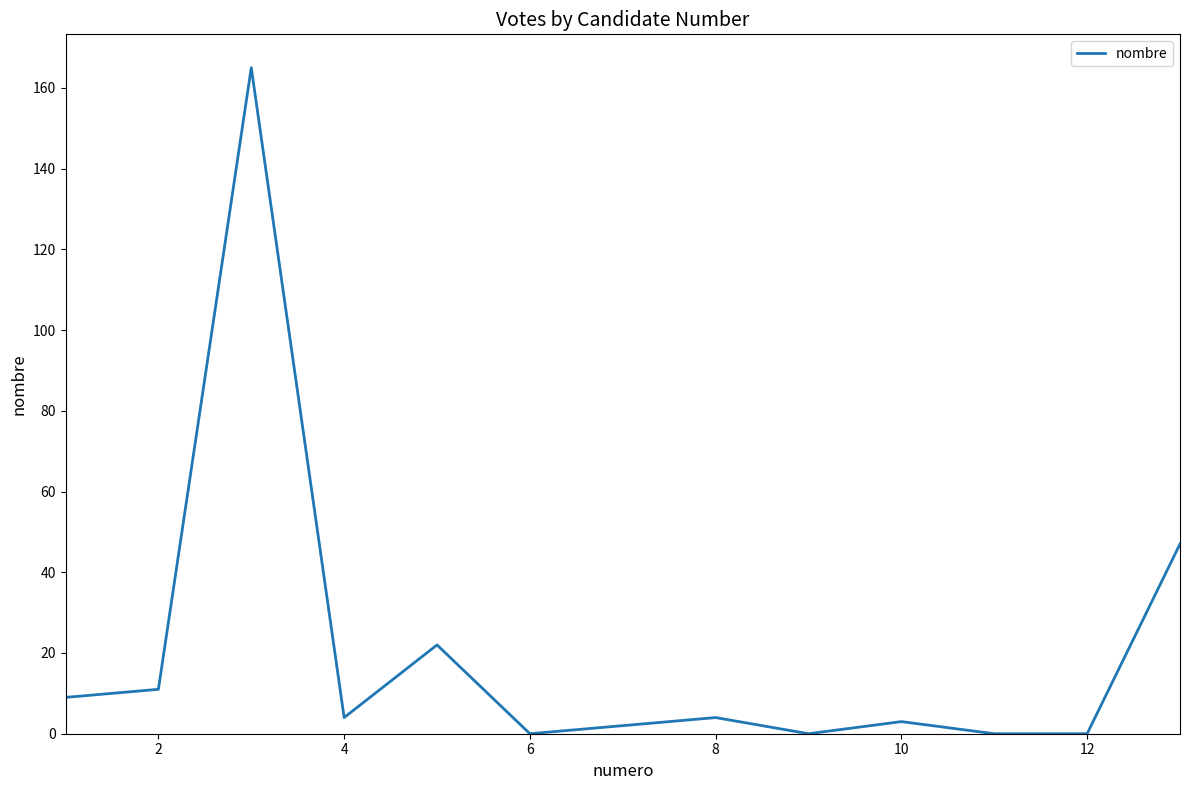

What is the difference between the maximum and minimum values?

165